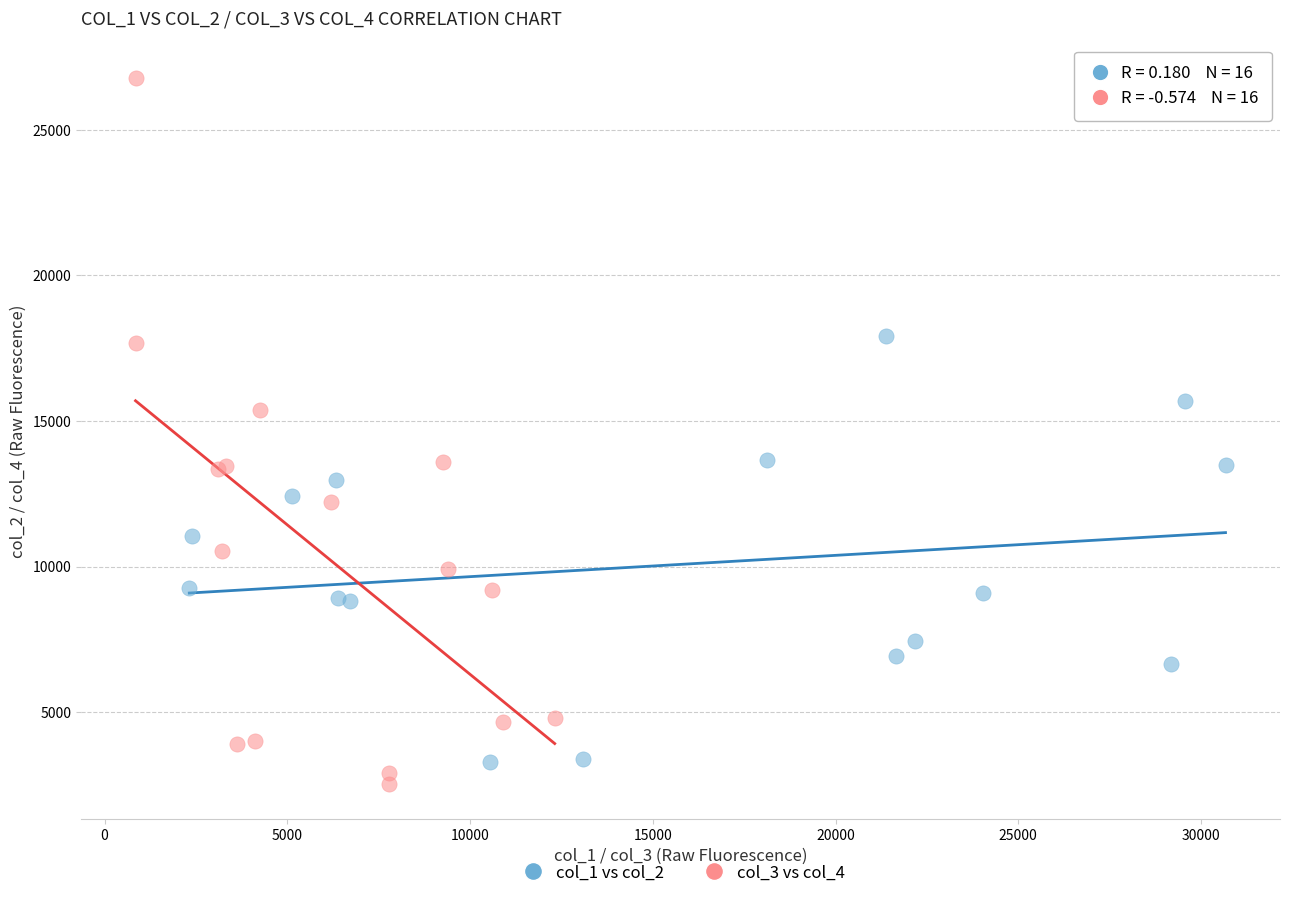

What are all the series names shown in the legend?

col_1 vs col_2, col_3 vs col_4